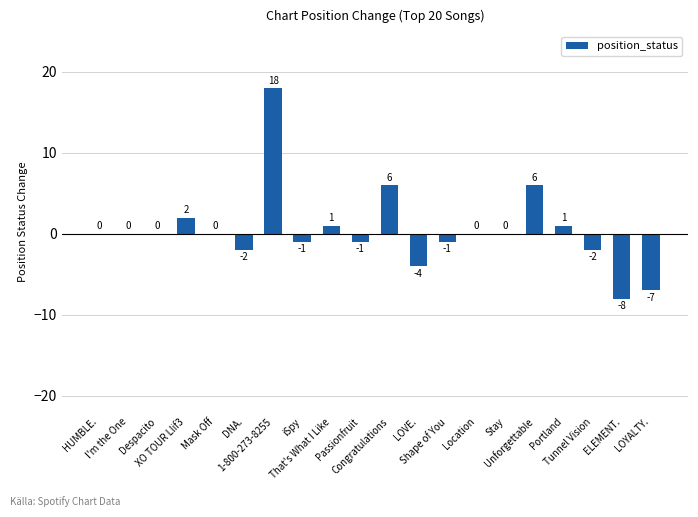

Between LOVE. and Stay, which is larger?

Stay